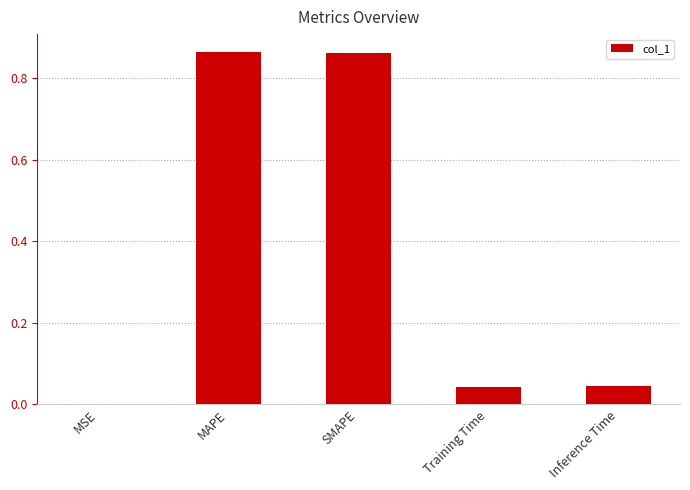

True or false: the data shows 0.0 at Inference Time.

True